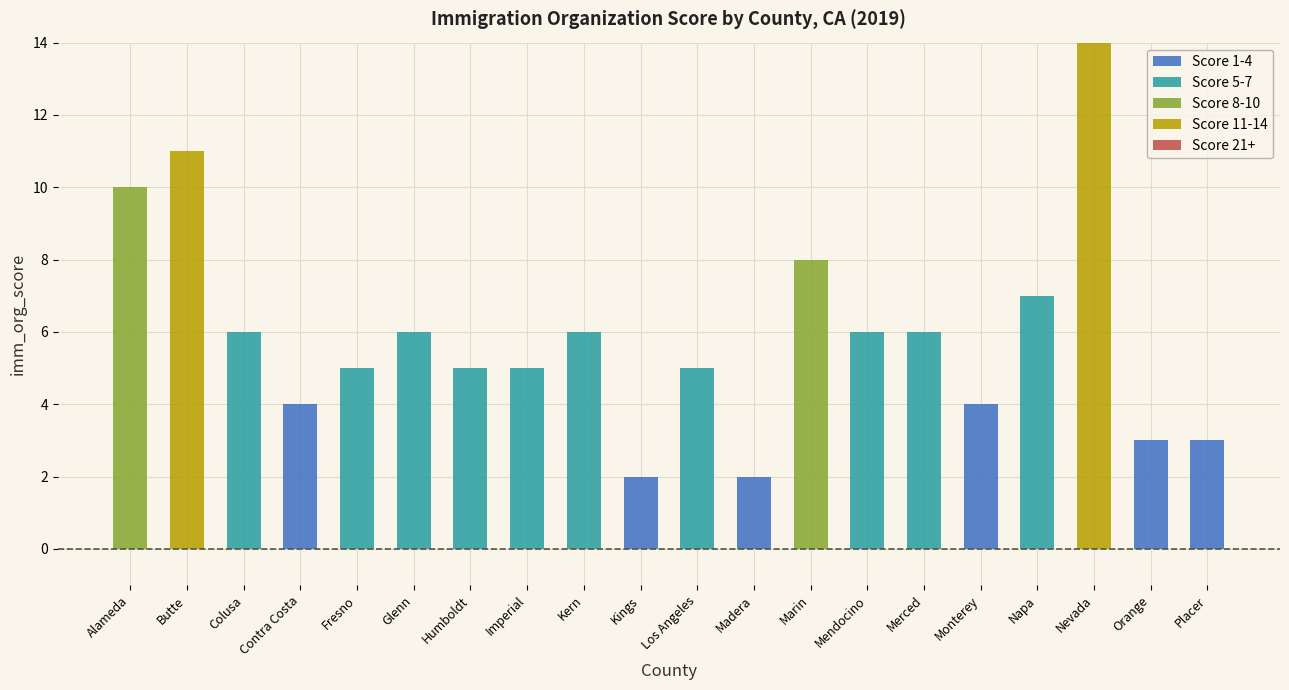

At which category is the sum across all series the highest?

Nevada